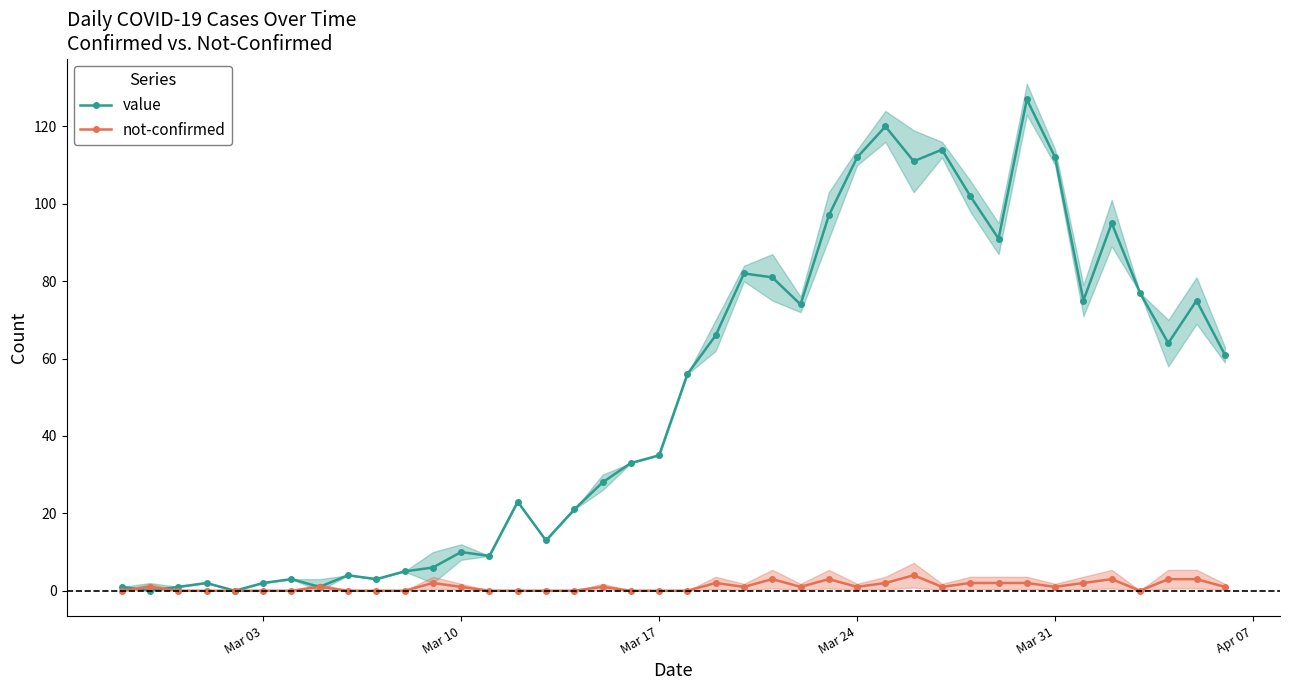

How many not-confirmed values are between 0 and 2?

34